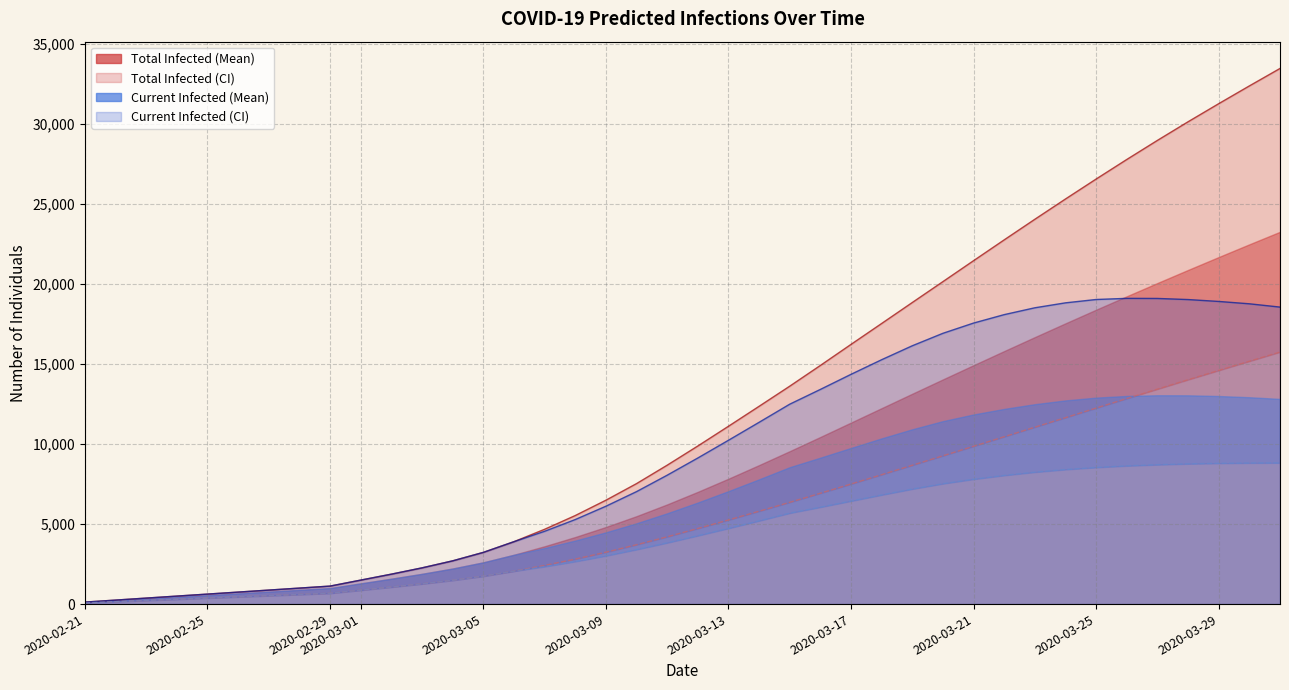

What is the difference between the maximum and minimum values in the predicted_total_infected_upper series?

33353